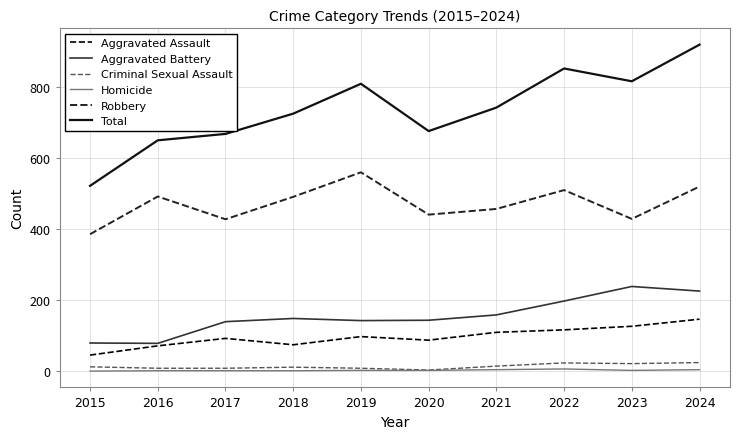

Is it true that Aggravated Battery equals 238 at 2021?

False